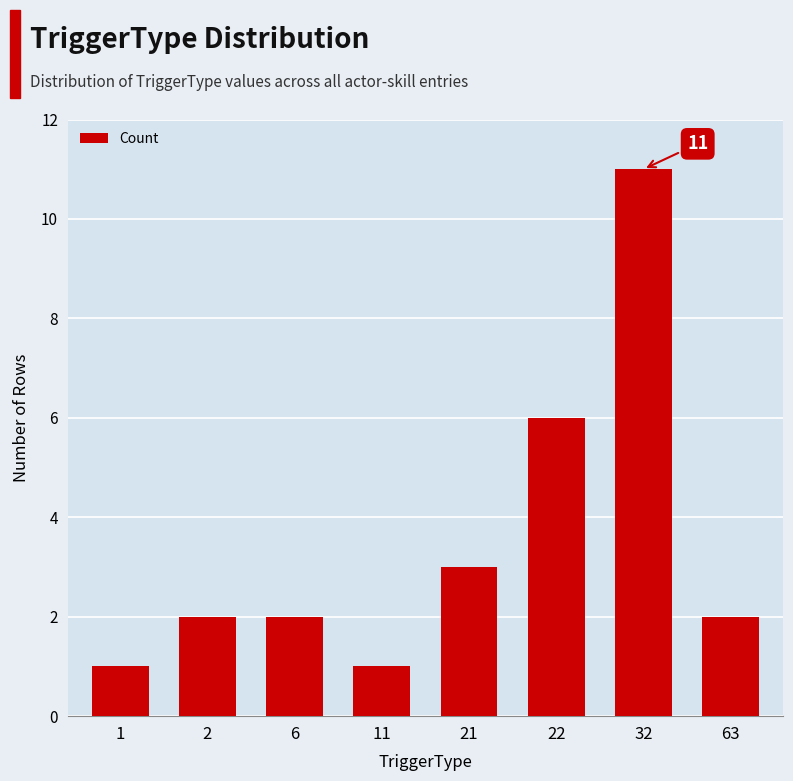

What is the sum of the values at 21 and 1?

4